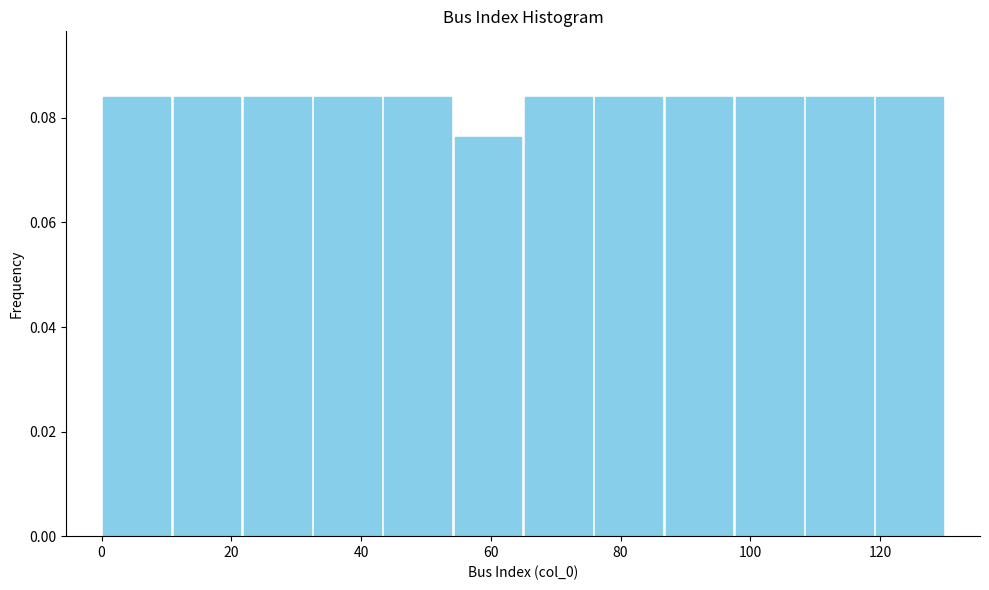

Reading left to right, transcribe this chart: for each bar, give the range it covers on the x-axis and its height. Neither the bar edges nor the heights are printed on the chart, so give them approximately, as read against the axes.

0 to 10: 0.084
10 to 22: 0.084
22 to 32: 0.084
32 to 44: 0.084
44 to 54: 0.084
54 to 66: 0.076
66 to 76: 0.084
76 to 86: 0.084
86 to 98: 0.084
98 to 108: 0.084
108 to 120: 0.084
120 to 130: 0.084